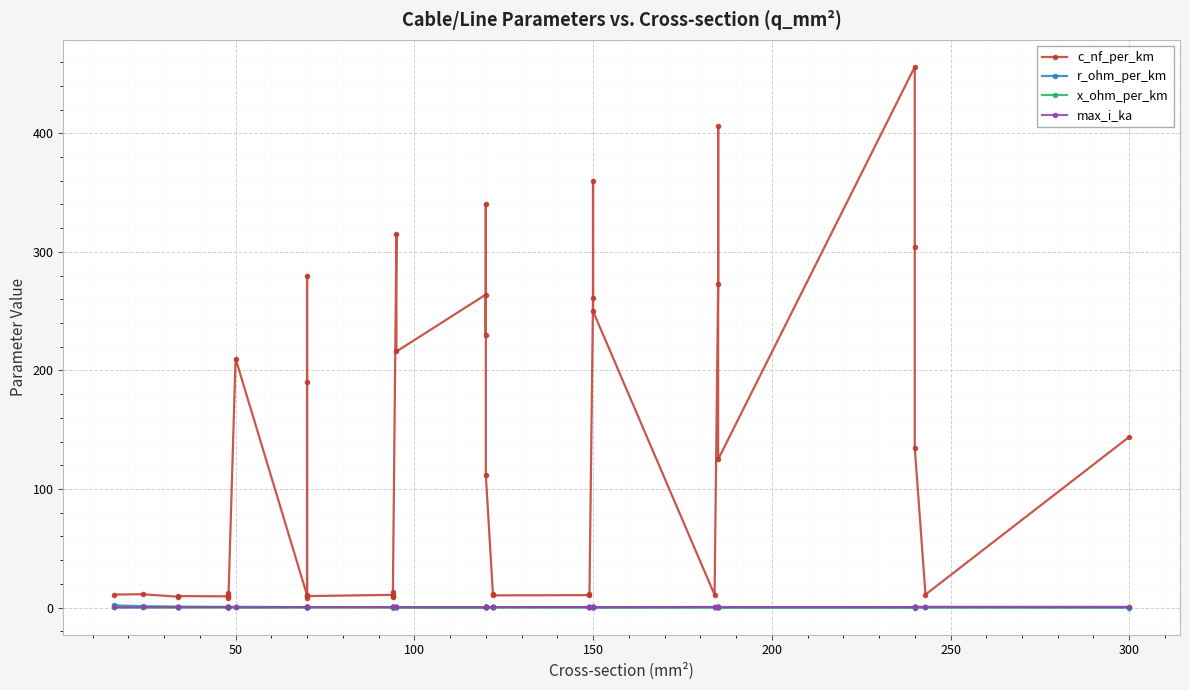

What is the value of the c_nf_per_km point at the 16th from the left?

13.2